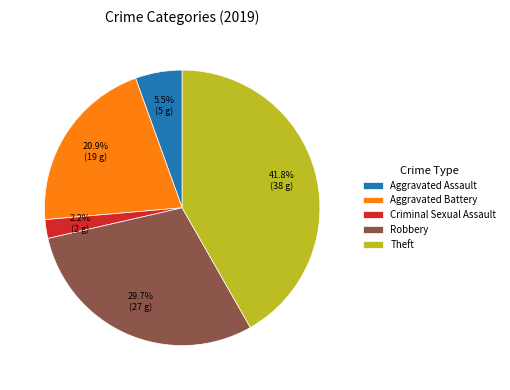

Approximately how many times larger is the value at Aggravated Battery compared to Aggravated Assault?

3.8